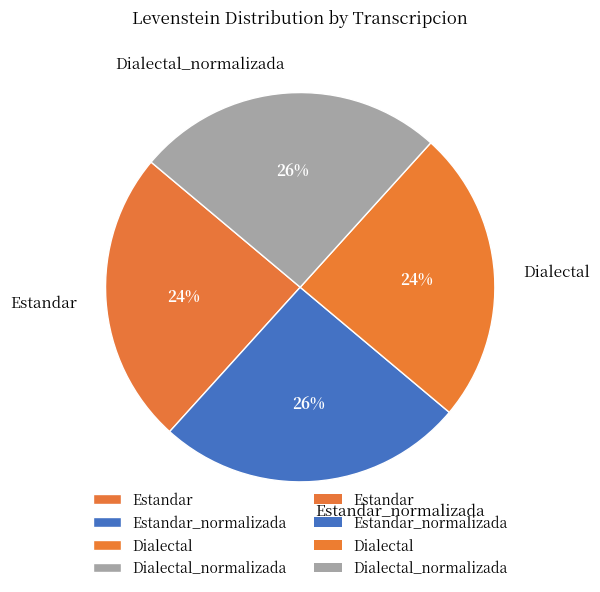

To the nearest percent, what is the average slice percentage?

25%